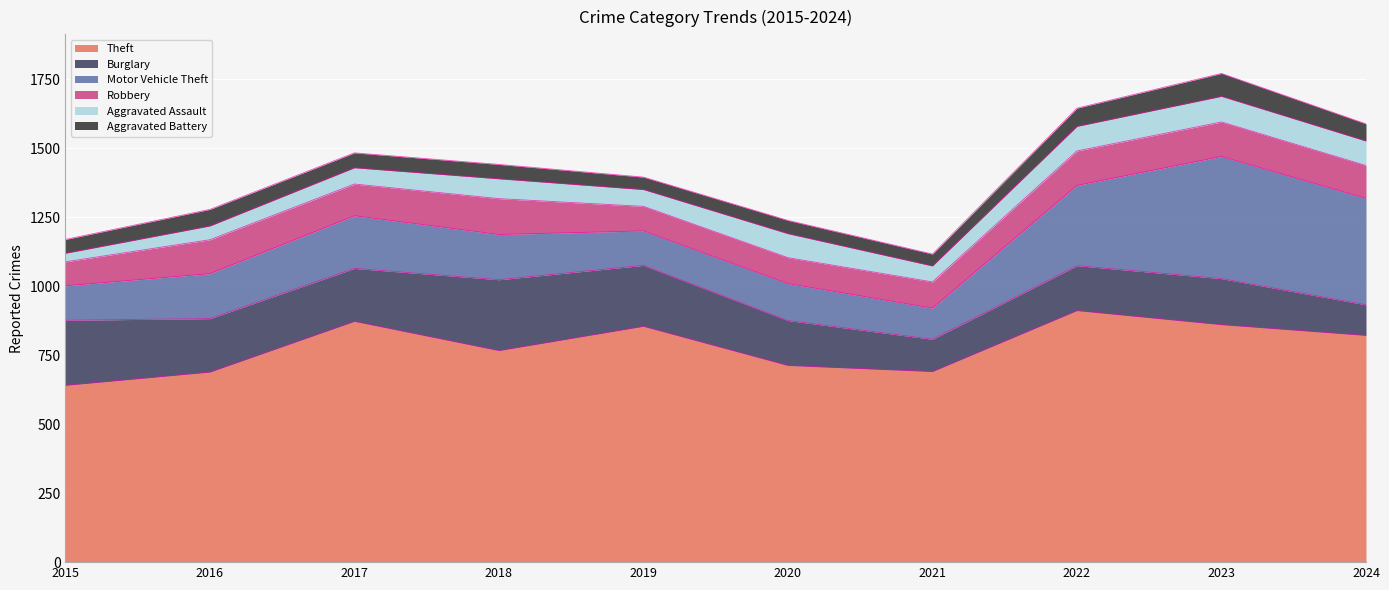

How many interior local peaks does the Aggravated Assault series have?

3